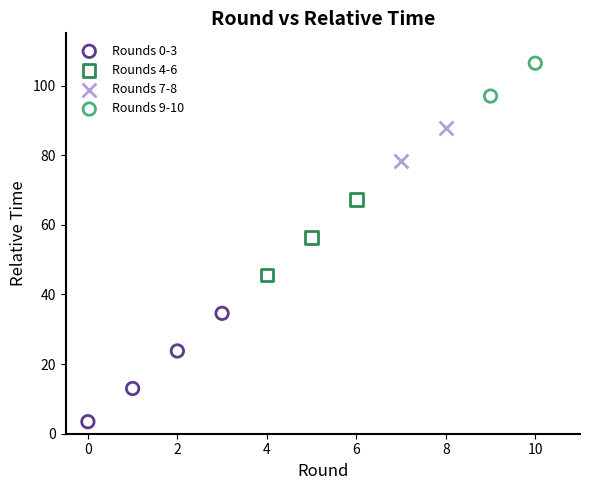

What are all the series names shown in the legend?

Rounds 0-3, Rounds 4-6, Rounds 7-8, Rounds 9-10